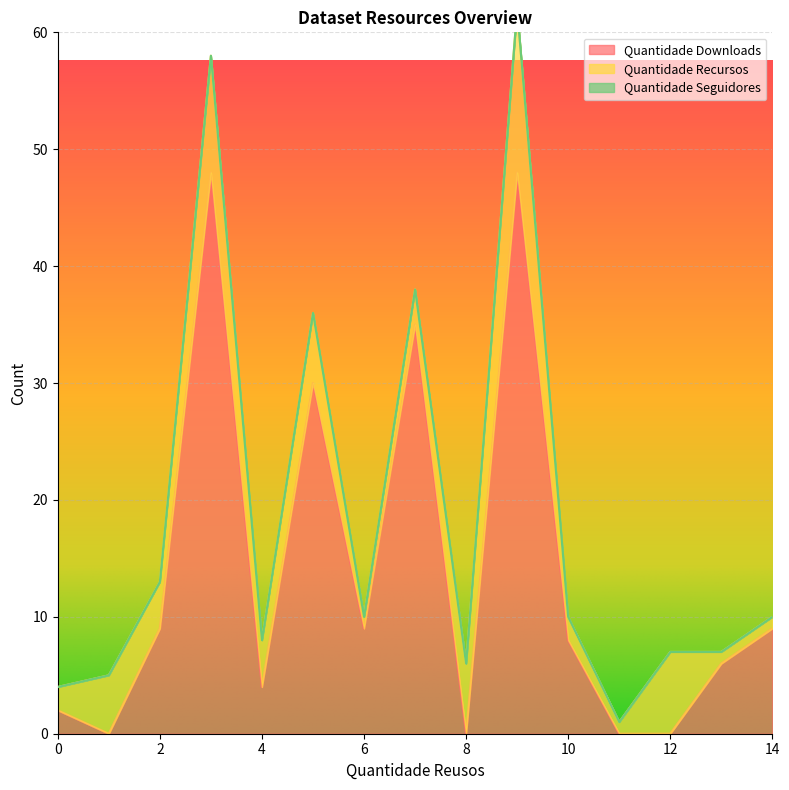

At which label is Quantidade Recursos closest to 7?

12